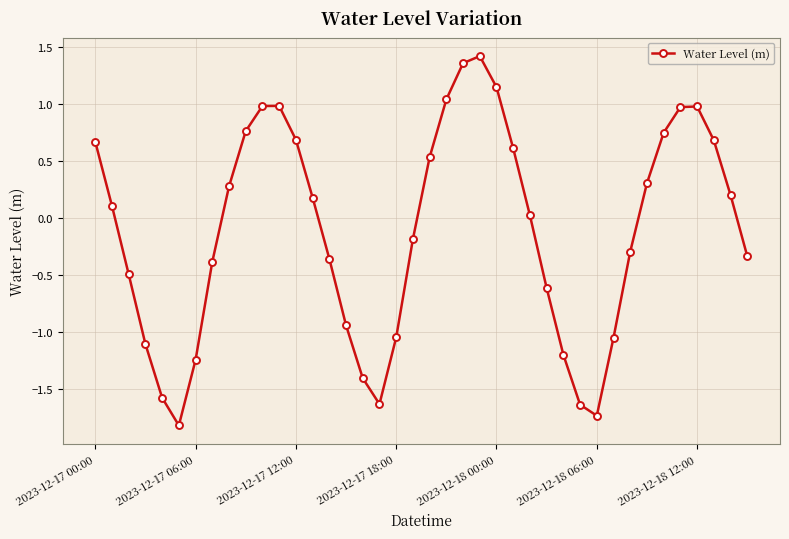

True or false: there are more than 2 points higher than both neighbors.

True